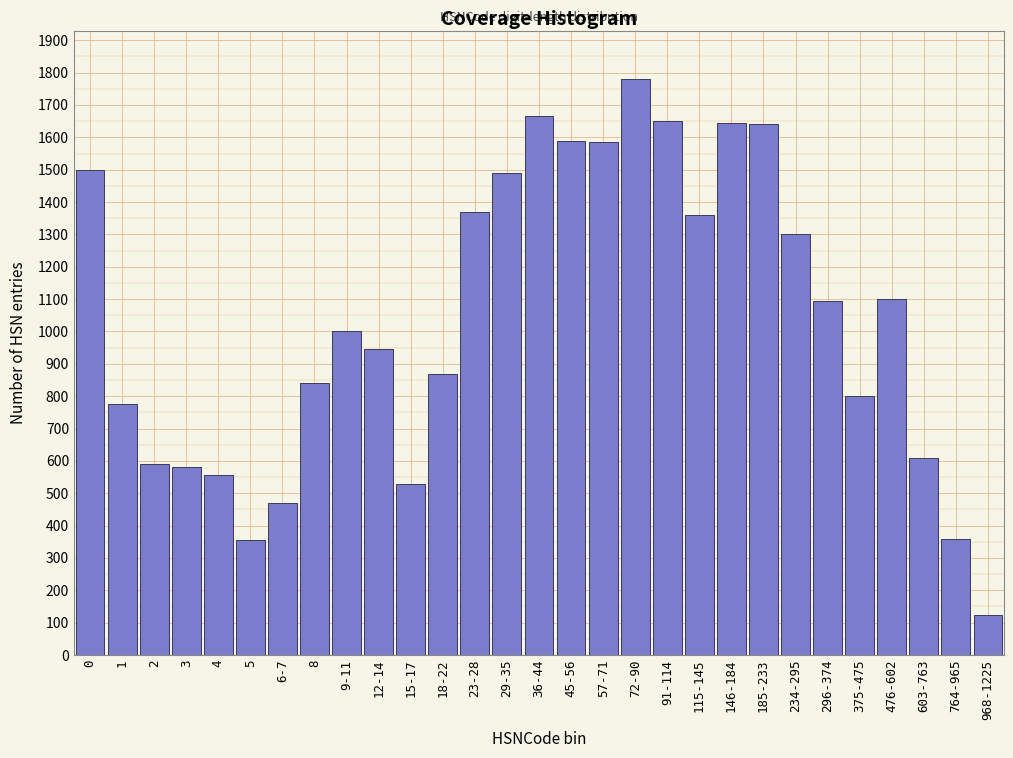

Which has a higher value, 9-11 or 375-475?

9-11